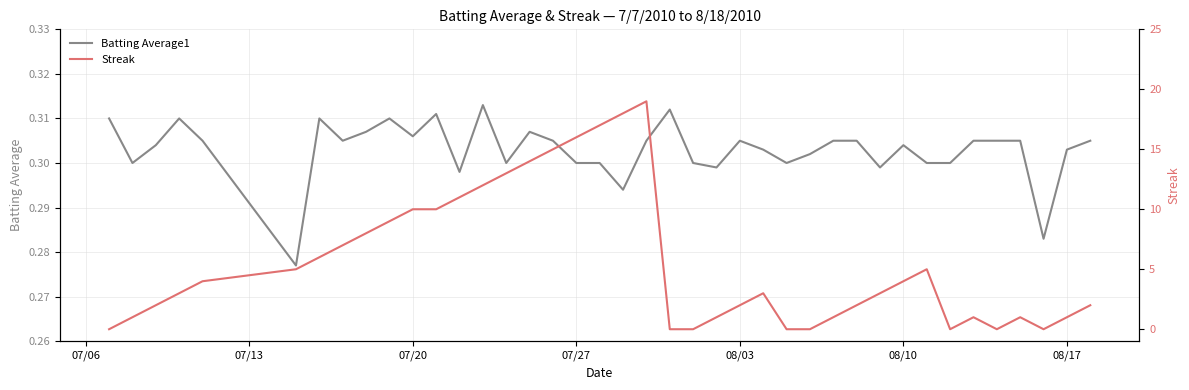

What is the value of the Batting Average1 point at the 34th from the left?

0.3